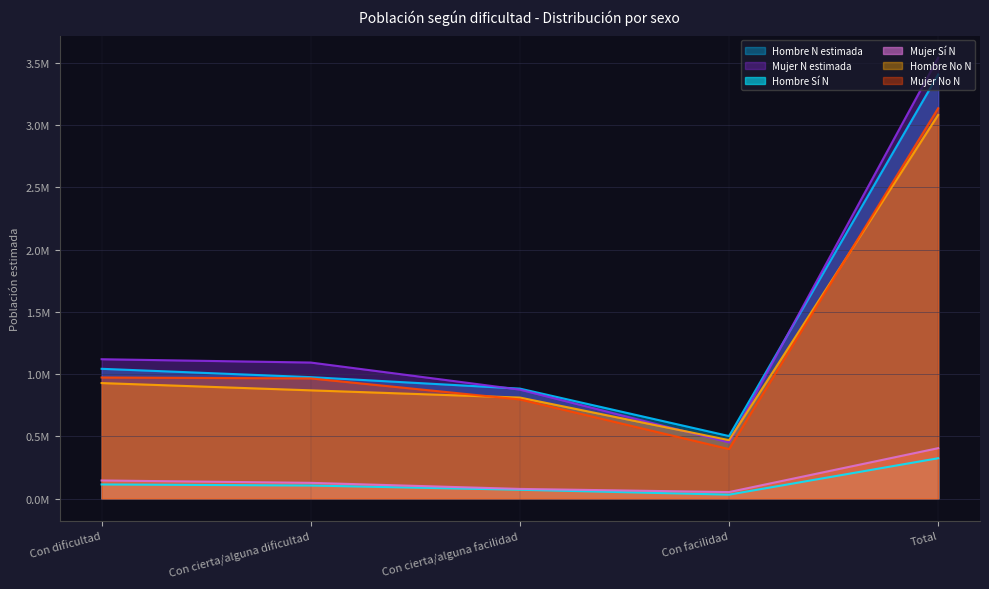

Rank the categories by Hombre No N value from lowest to highest.

Con facilidad, Con cierta/alguna facilidad, Con cierta/alguna dificultad, Con dificultad, Total